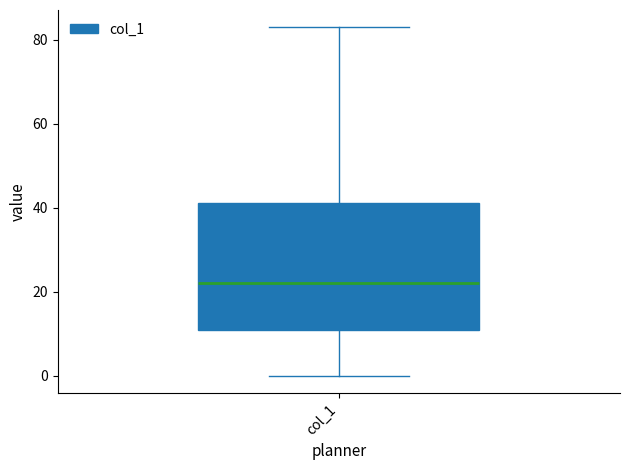

Read this box plot against the y-axis: the position of the median line, the range covered by the box, and the ends of both whiskers. The values are not printed on the chart, so give them approximately, as read against the axis.

median 22, box 12 to 42, whiskers 0 to 84